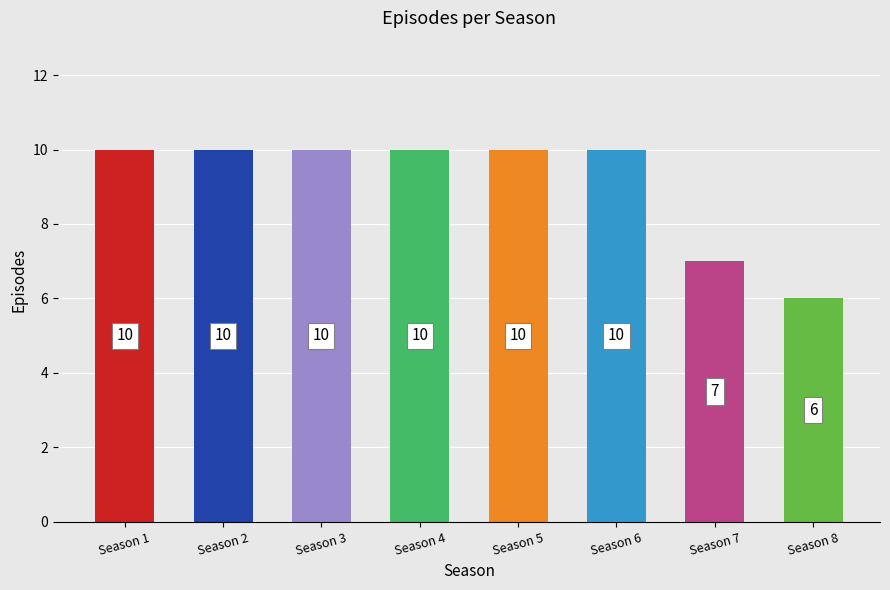

What is the average value?

9